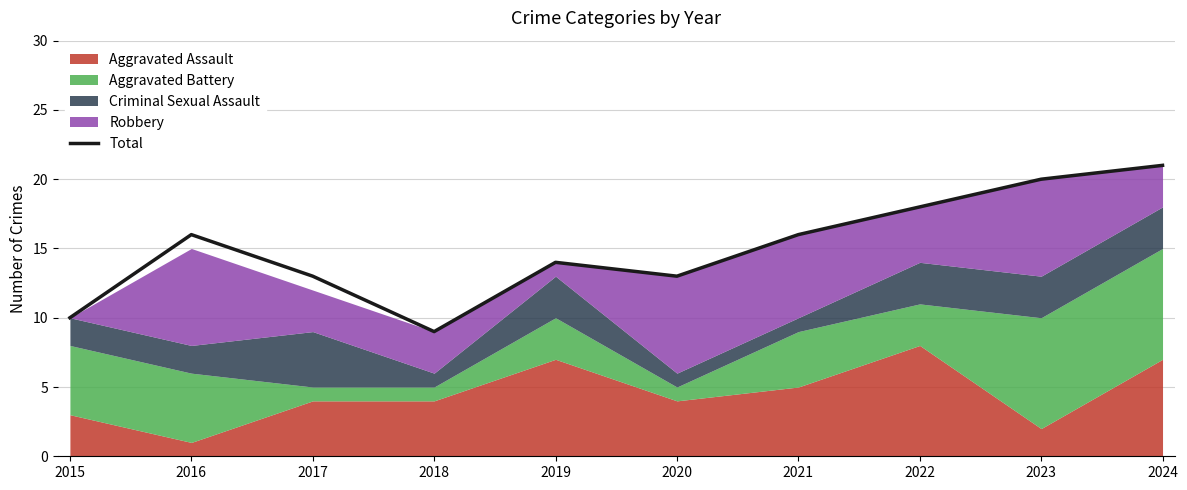

What is the difference between the second highest and minimum values?

11